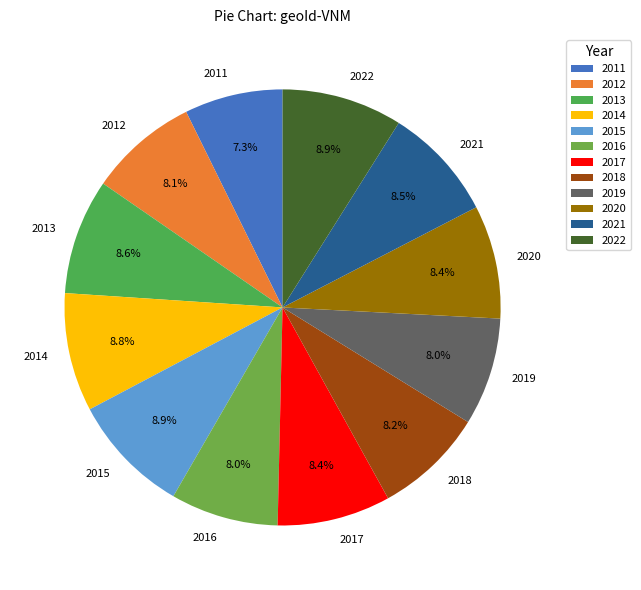

Which has a higher value, 2014 or 2018?

2014